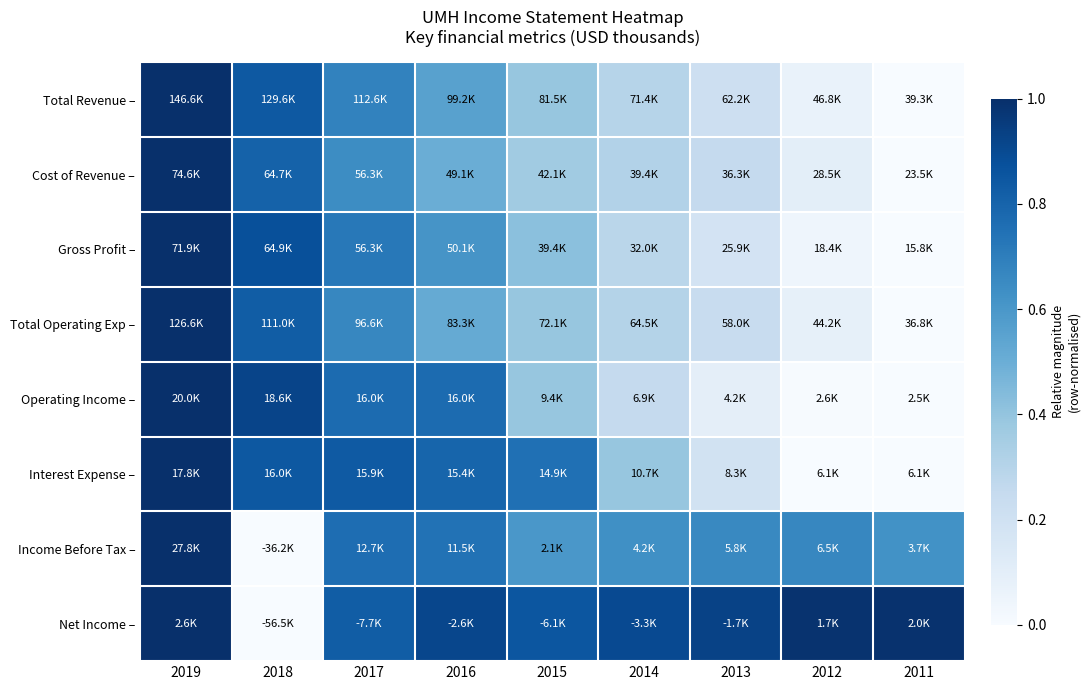

Reading left to right, list all the values displayed in this chart.

Total Revenue –: 2019=1.0	2018=0.8	2017=0.7	2016=0.6	2015=0.4	2014=0.3	2013=0.2	2012=0.1	2011=0.0
Cost of Revenue –: 2019=1.0	2018=0.8	2017=0.6	2016=0.5	2015=0.4	2014=0.3	2013=0.3	2012=0.1	2011=0.0
Gross Profit –: 2019=1.0	2018=0.9	2017=0.7	2016=0.6	2015=0.4	2014=0.3	2013=0.2	2012=0.0	2011=0.0
Total Operating Exp –: 2019=1.0	2018=0.8	2017=0.7	2016=0.5	2015=0.4	2014=0.3	2013=0.2	2012=0.1	2011=0.0
Operating Income –: 2019=1.0	2018=0.9	2017=0.8	2016=0.8	2015=0.4	2014=0.3	2013=0.1	2012=0.0	2011=0.0
Interest Expense –: 2019=1.0	2018=0.8	2017=0.8	2016=0.8	2015=0.8	2014=0.4	2013=0.2	2012=0.0	2011=0.0
Income Before Tax –: 2019=1.0	2018=0.0	2017=0.8	2016=0.7	2015=0.6	2014=0.6	2013=0.7	2012=0.7	2011=0.6
Net Income –: 2019=1.0	2018=0.0	2017=0.8	2016=0.9	2015=0.9	2014=0.9	2013=0.9	2012=1.0	2011=1.0